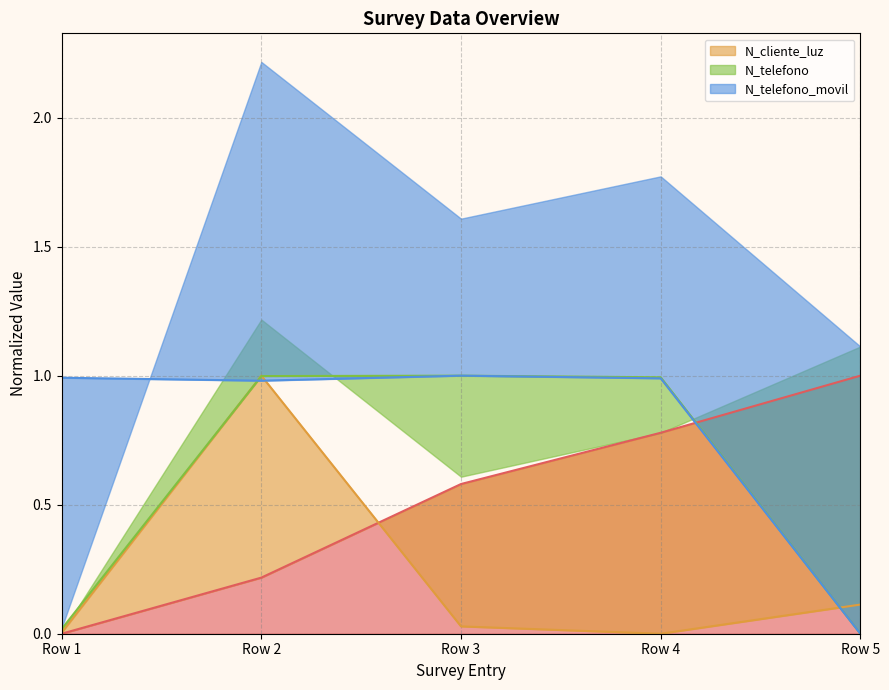

Rank the series by their average value, from highest to lowest.

N_telefono_movil, N_telefono, _id, N_cliente_luz